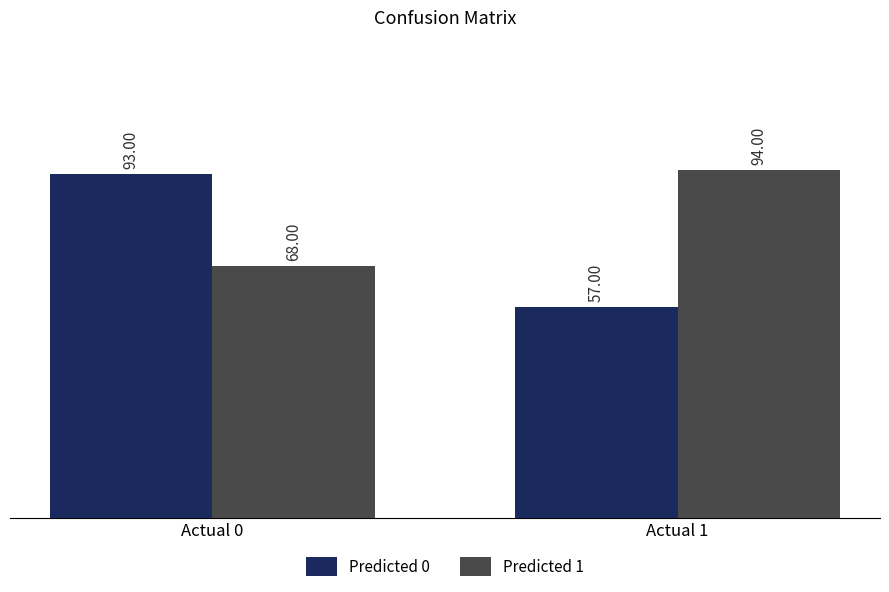

What is the value of the Predicted 1 bar at the 1st from the left?

68